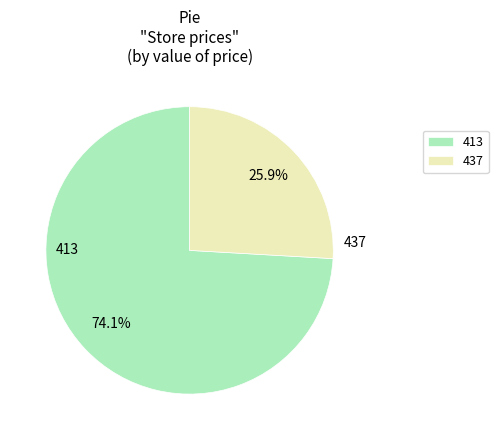

Rank the categories by value from highest to lowest.

413, 437